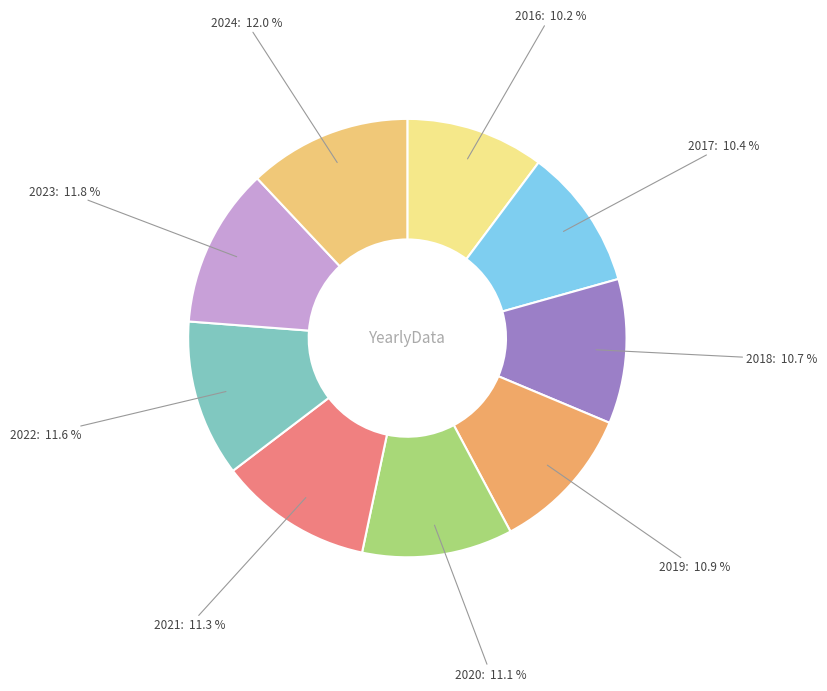

Is 2018 the majority of the pie?

No